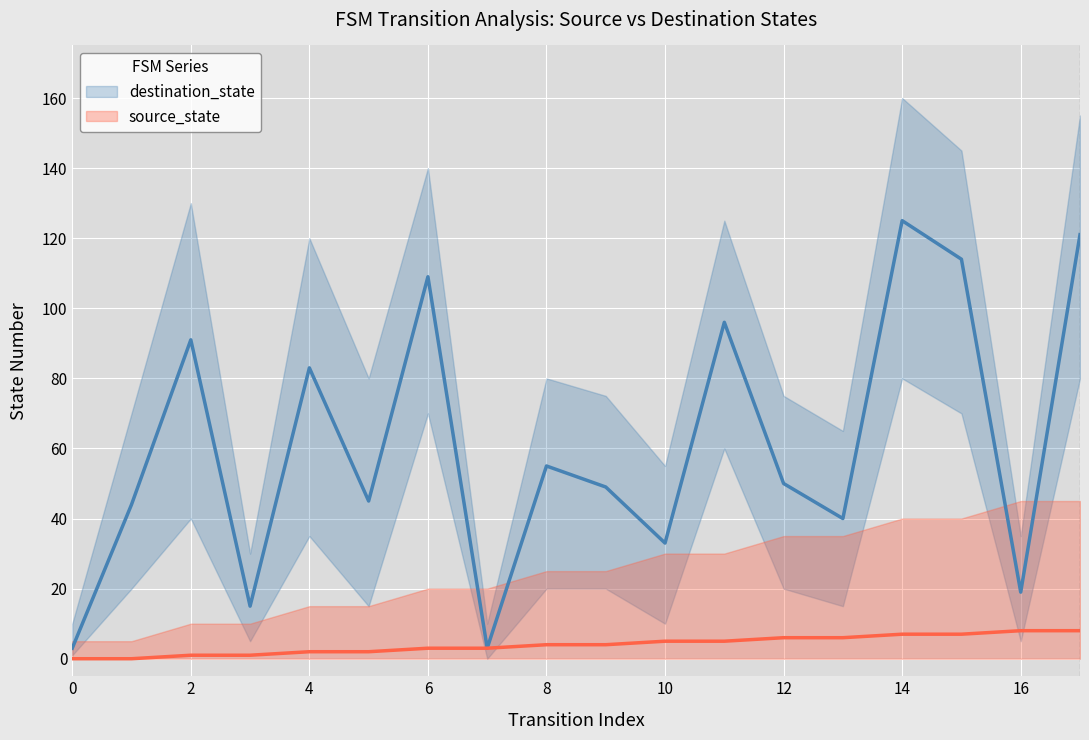

What is the average value of the destination_state series?

61